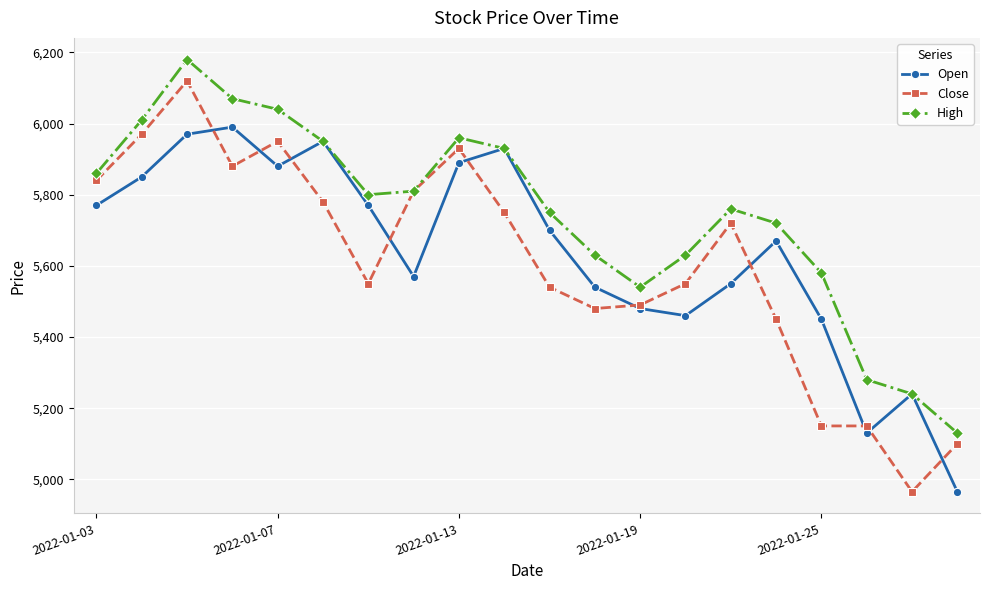

Rank the series by their maximum value, from highest to lowest.

High, Close, Open